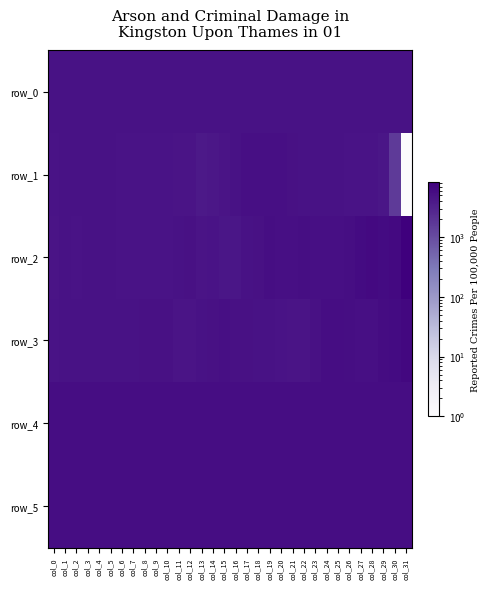

At which category is the sum across all series the highest?

col_28